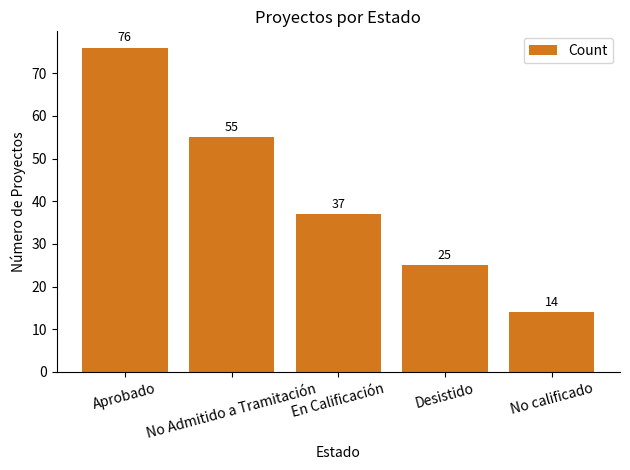

Are the bars grouped side by side (vs. stacked)?

No